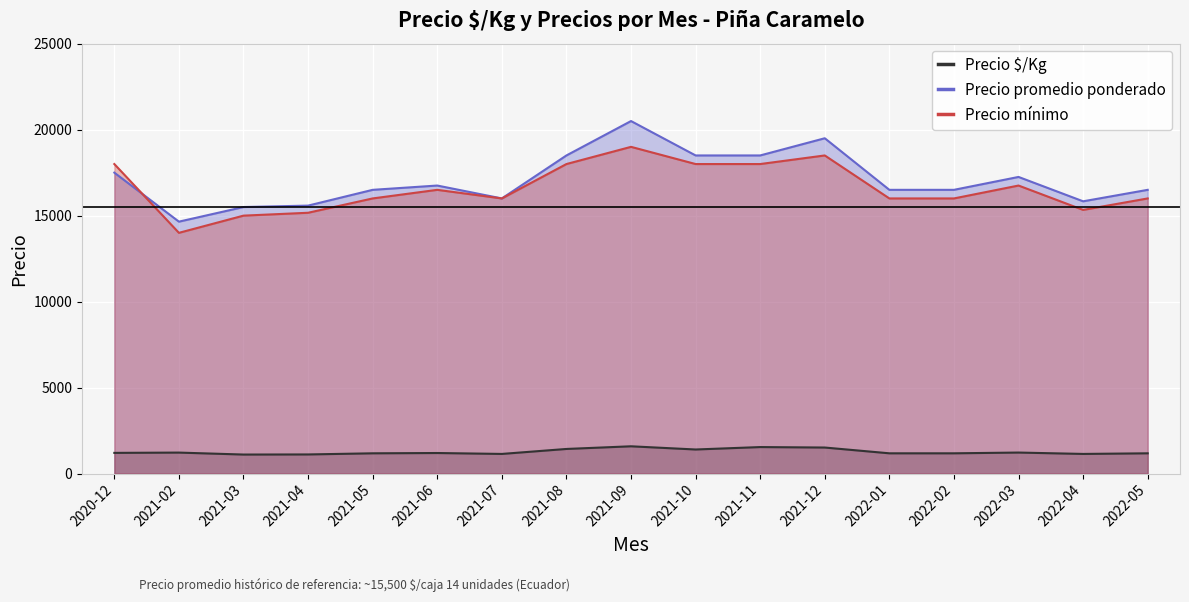

How many lines are shown in the chart?

3